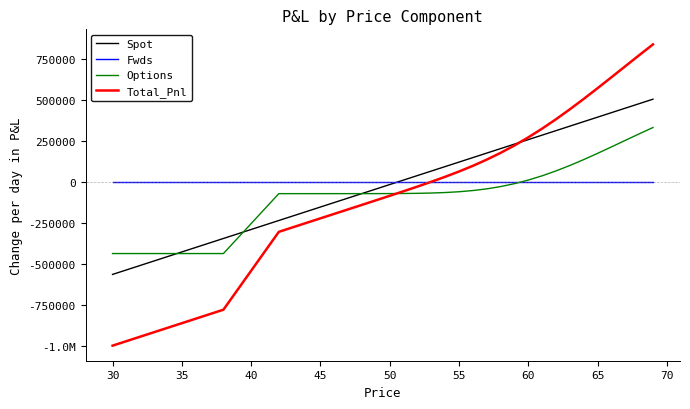

Which series has the largest total across all categories?

Fwds